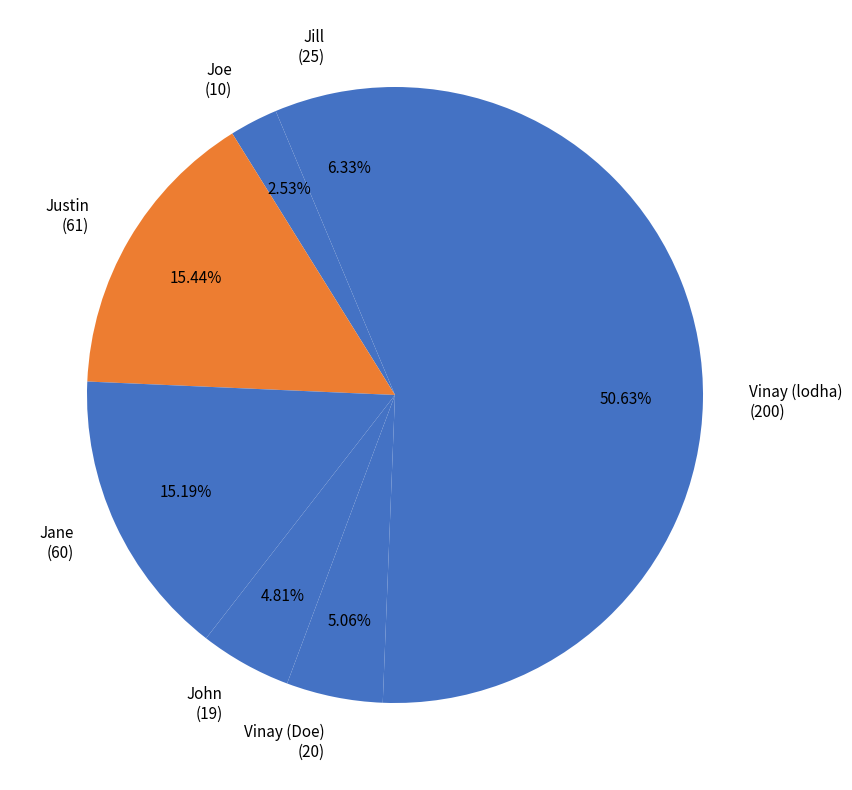

How many slices are in this pie chart?

7